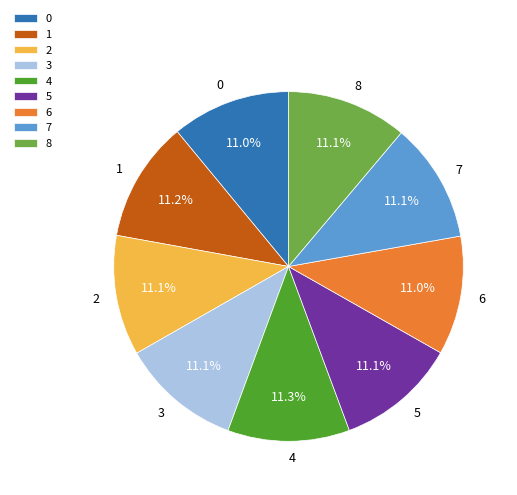

To the nearest percent, what is the combined percentage of 6 and 7?

22%